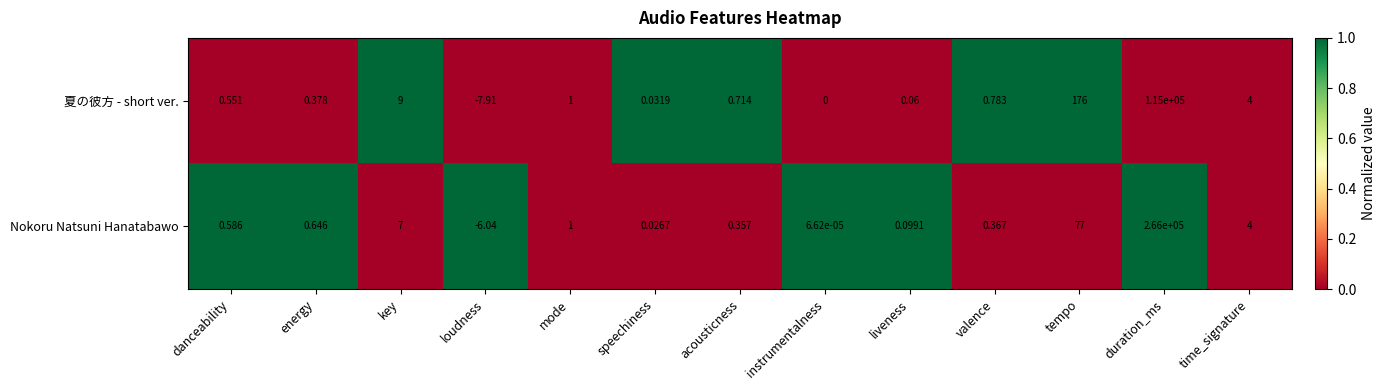

Which label corresponds to the largest value in the chart?

duration_ms